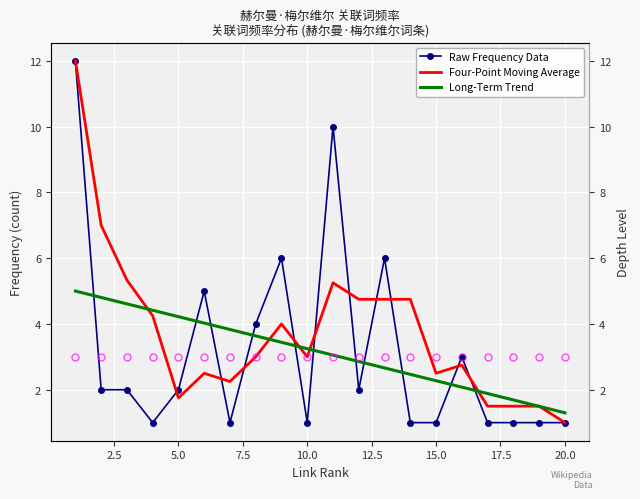

What is the minimum value shown in the chart?

1.0